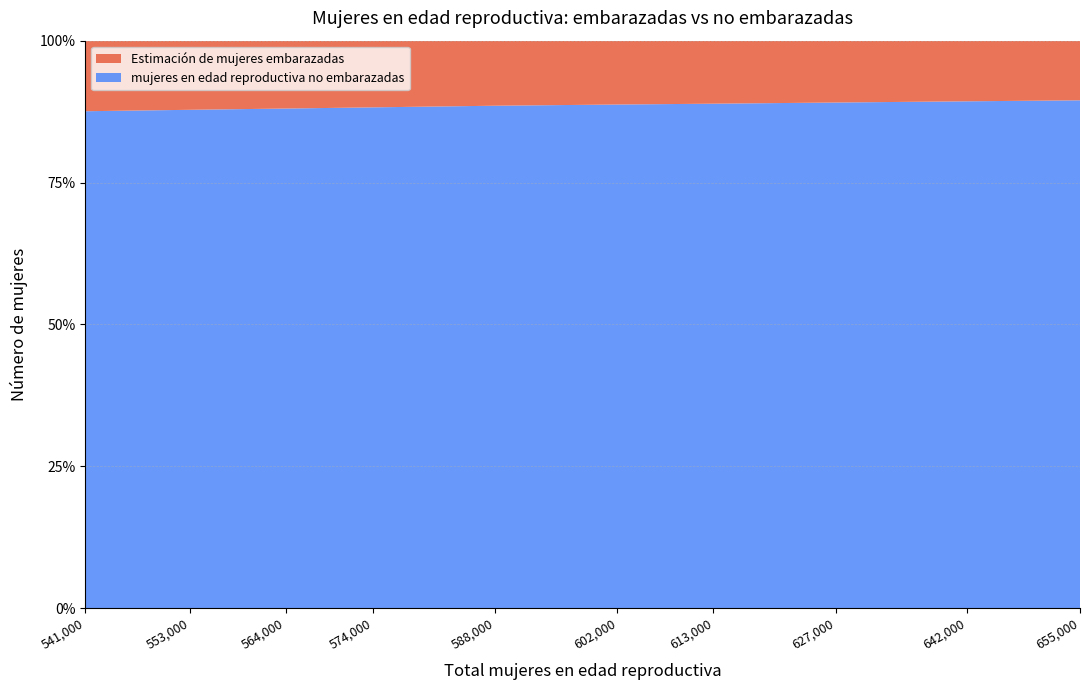

Reading left to right, list all the values displayed in this chart.

Estimación de mujeres embarazadas: 541000=67272.0	553000=67370.4	564000=67449.2	574000=67448.7	588000=67399.0	602000=67738.1	613000=68071.7	627000=68344.1	642000=68610.1	655000=68842.1
mujeres en edad reproductiva no embarazadas: 541000=473728.0	553000=485629.6	564000=496550.8	574000=506551.3	588000=520601.0	602000=534261.9	613000=544928.3	627000=558655.9	642000=573389.9	655000=586157.9